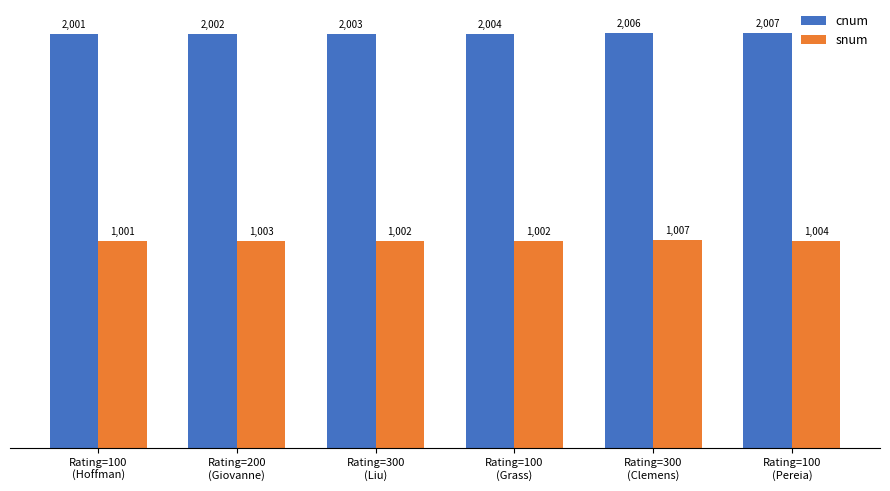

Is it true that cnum equals 2007 at Rating=100
(Pereia)?

True